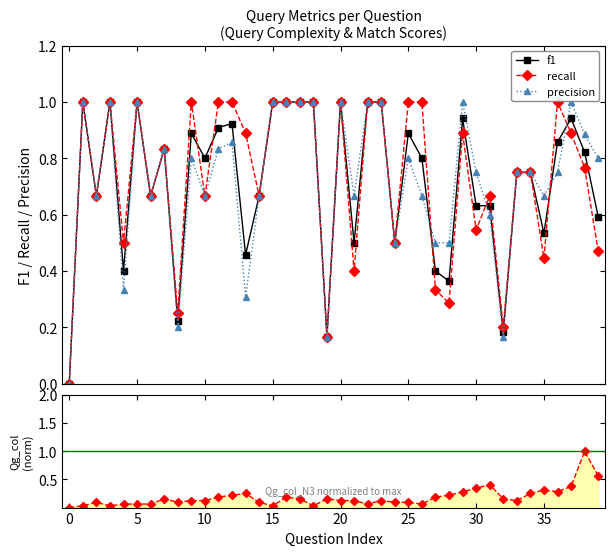

What is the highest value of the f1 series?

1.0